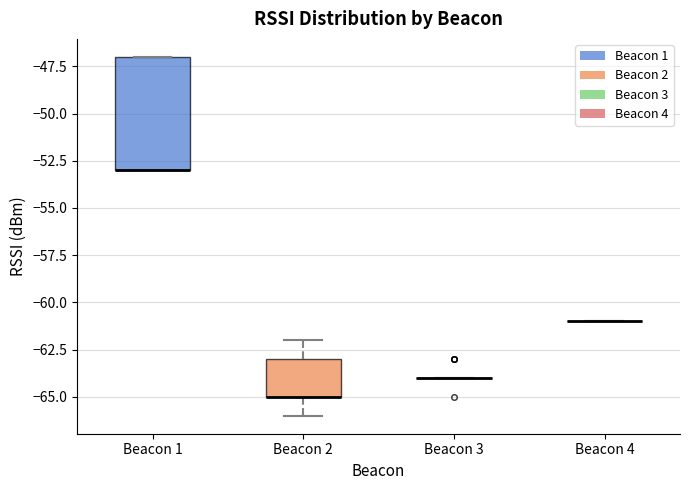

Reading left to right, transcribe this box plot: for each box, give where its median line is, the range the box spans, and where its two whiskers end, as read against the y-axis. The values are not printed on the chart, so give them approximately, as read against the axis.

Beacon 1: median -53 (drawn on the box's lower edge), box -53 to -47, whiskers -53 to -47
Beacon 2: median -65 (drawn on the box's lower edge), box -65 to -63, whiskers -66 to -62
Beacon 3: box collapsed to a line at -64, whiskers -64 to -64
Beacon 4: box collapsed to a line at -61, whiskers -61 to -61